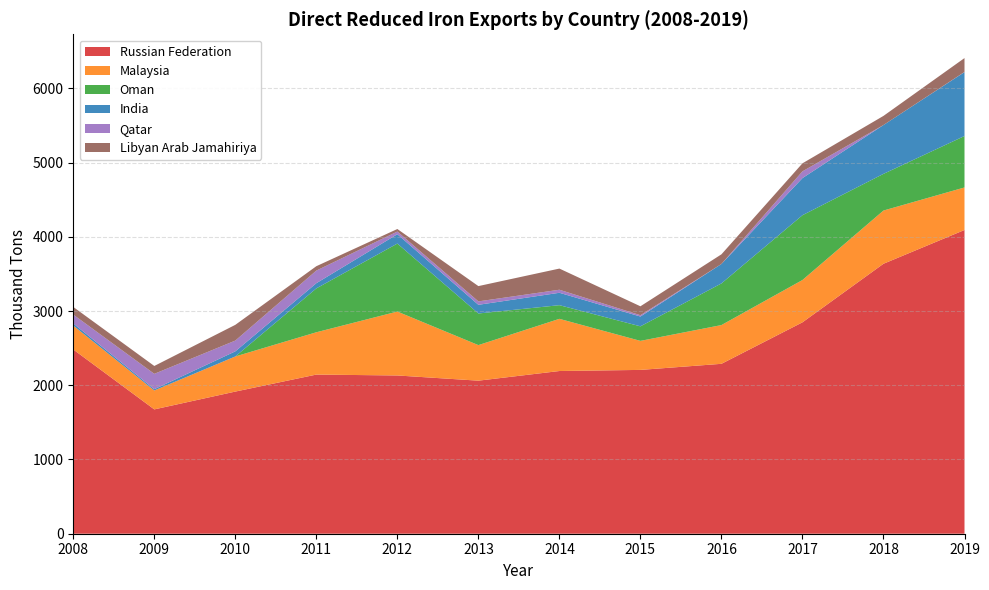

Reading left to right, list all the values displayed in this chart.

Russian Federation: 2008=2482	2009=1675	2010=1915	2011=2144	2012=2132	2013=2062	2014=2192	2015=2207	2016=2289	2017=2848	2018=3637	2019=4092
Malaysia: 2008=322	2009=255	2010=473	2011=570	2012=861	2013=479	2014=703	2015=391	2016=522	2017=570	2018=717	2019=573
Oman: 2008=0	2009=0	2010=0	2011=591	2012=916	2013=426	2014=184	2015=196	2016=561	2017=873	2018=494	2019=693
India: 2008=29	2009=17	2010=69	2011=70	2012=126	2013=117	2014=167	2015=132	2016=262	2017=500	2018=658	2019=861
Qatar: 2008=119	2009=207	2010=145	2011=170	2012=36	2013=46	2014=41	2015=18	2016=0	2017=91	2018=0	2019=2
Libyan Arab Jamahiriya: 2008=103	2009=106	2010=212	2011=59	2012=34	2013=206	2014=285	2015=120	2016=130	2017=108	2018=123	2019=187